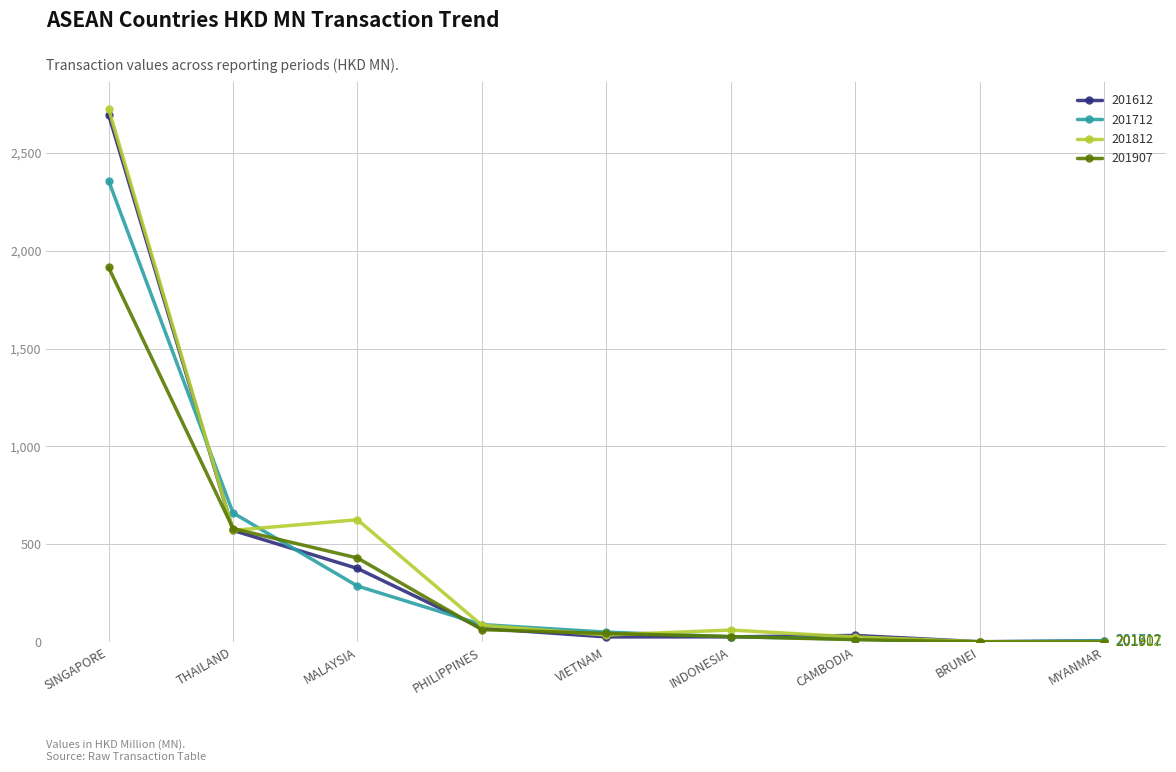

What is the spread (max minus min) of values at THAILAND?

89.3